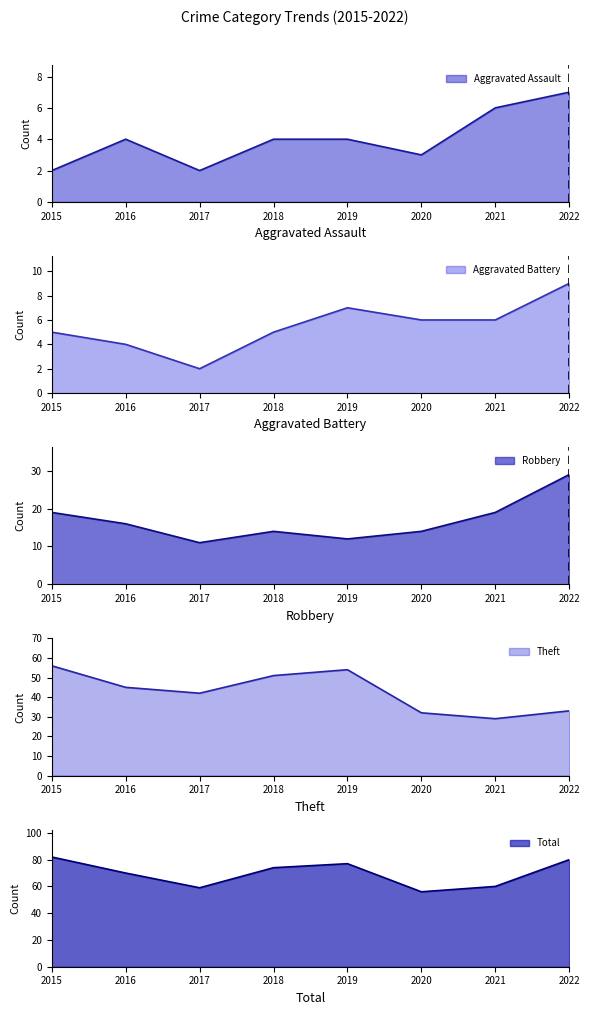

Reading right to left, extract all data points from this chart.

Aggravated Assault: 2022=7	2021=6	2020=3	2019=4	2018=4	2017=2	2016=4	2015=2
Aggravated Battery: 2022=9	2021=6	2020=6	2019=7	2018=5	2017=2	2016=4	2015=5
Robbery: 2022=29	2021=19	2020=14	2019=12	2018=14	2017=11	2016=16	2015=19
Theft: 2022=33	2021=29	2020=32	2019=54	2018=51	2017=42	2016=45	2015=56
Total: 2022=80	2021=60	2020=56	2019=77	2018=74	2017=59	2016=70	2015=82